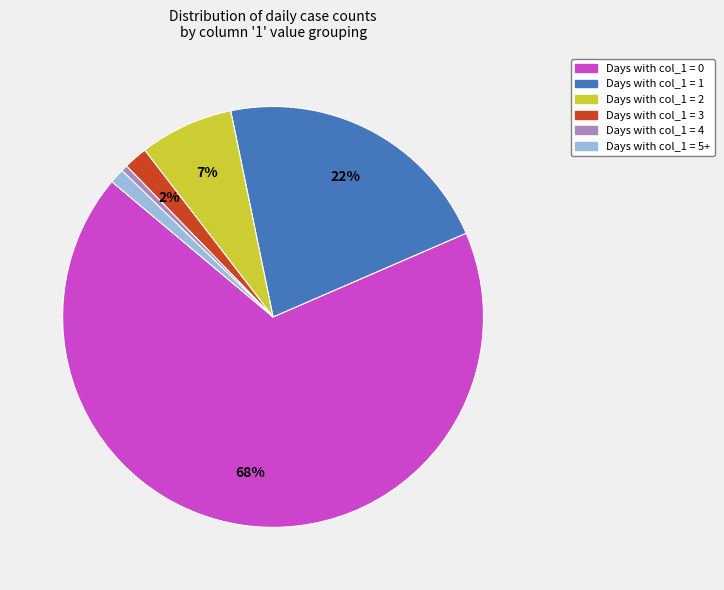

To the nearest percent, what is the average slice percentage?

17%